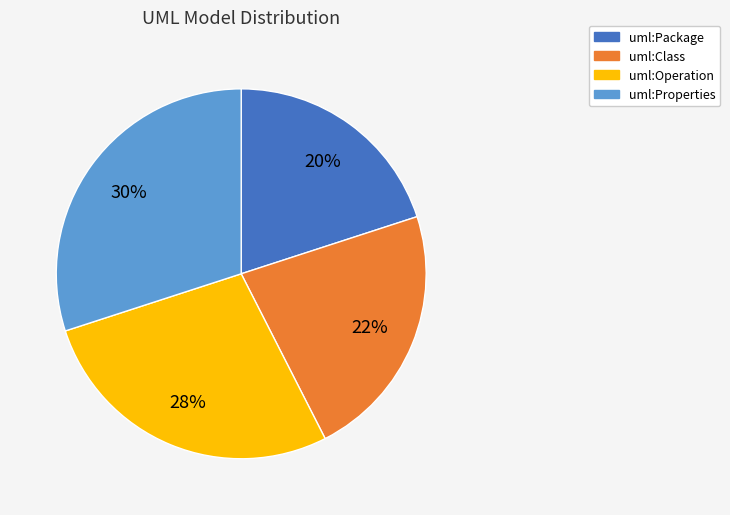

To the nearest percent, what percentage of the pie is uml:Package?

20%